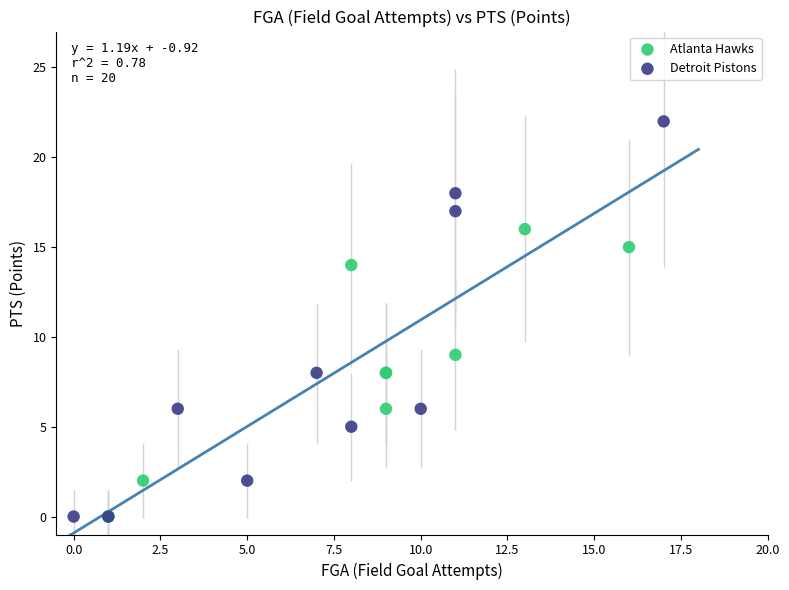

Which series has the largest Y range (max minus min)?

Detroit Pistons